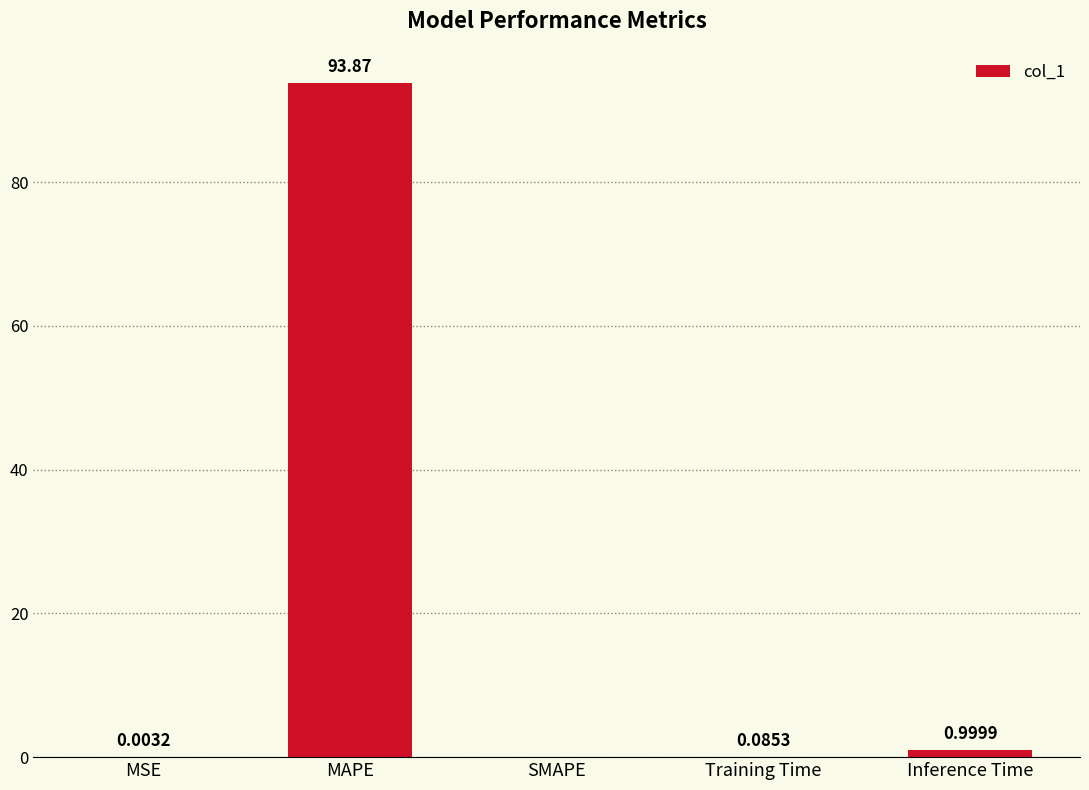

Which category has the highest value across all series?

MAPE